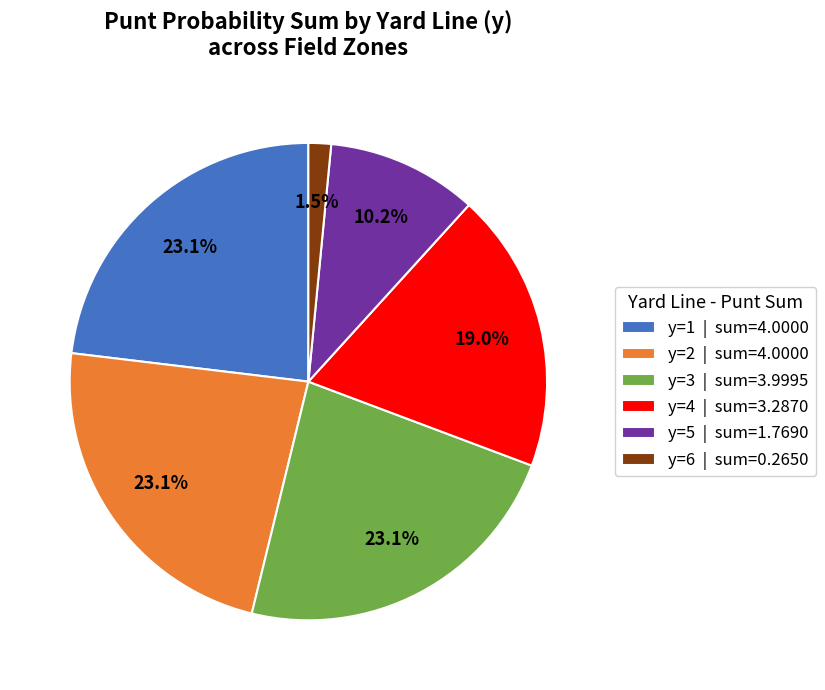

How many segments does this pie chart have?

6